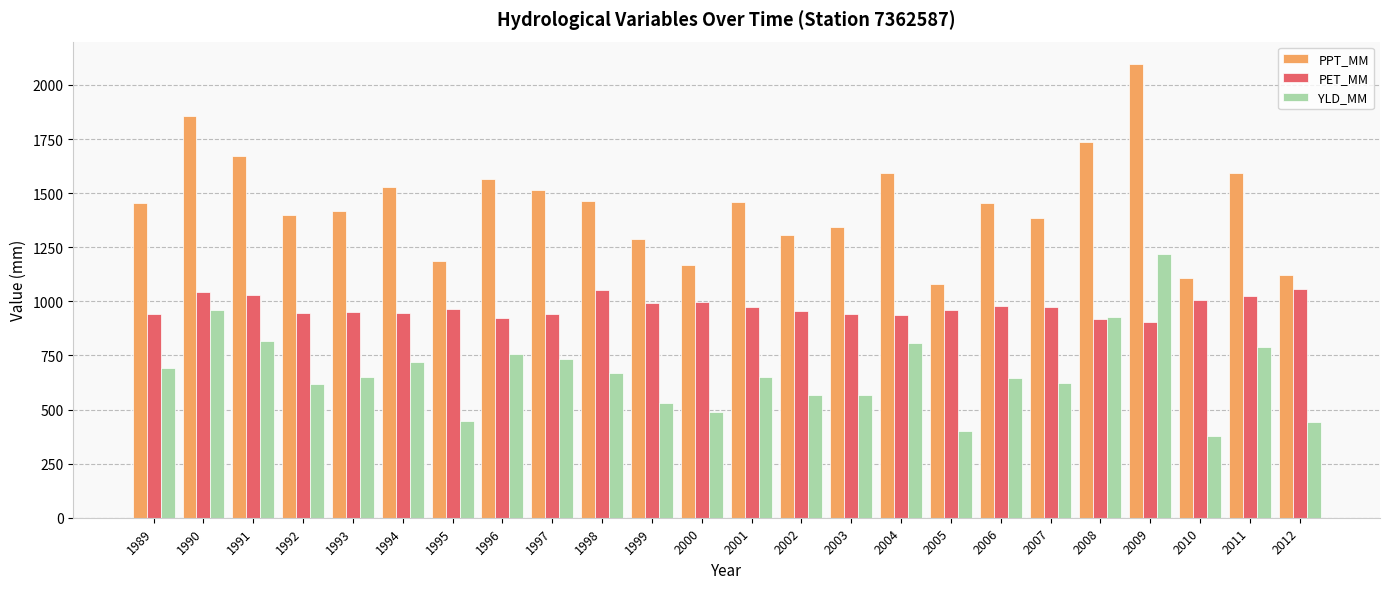

What is the approximate value of PPT_MM at 1993?

1416.1